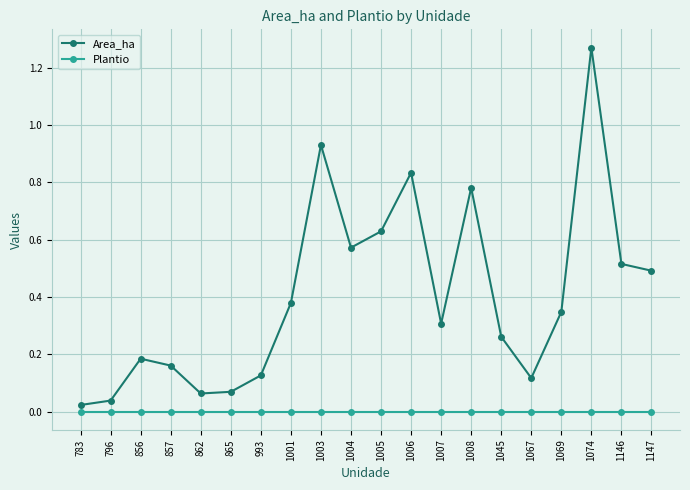

The Area_ha series shows 0.0 at 796. True or false?

True